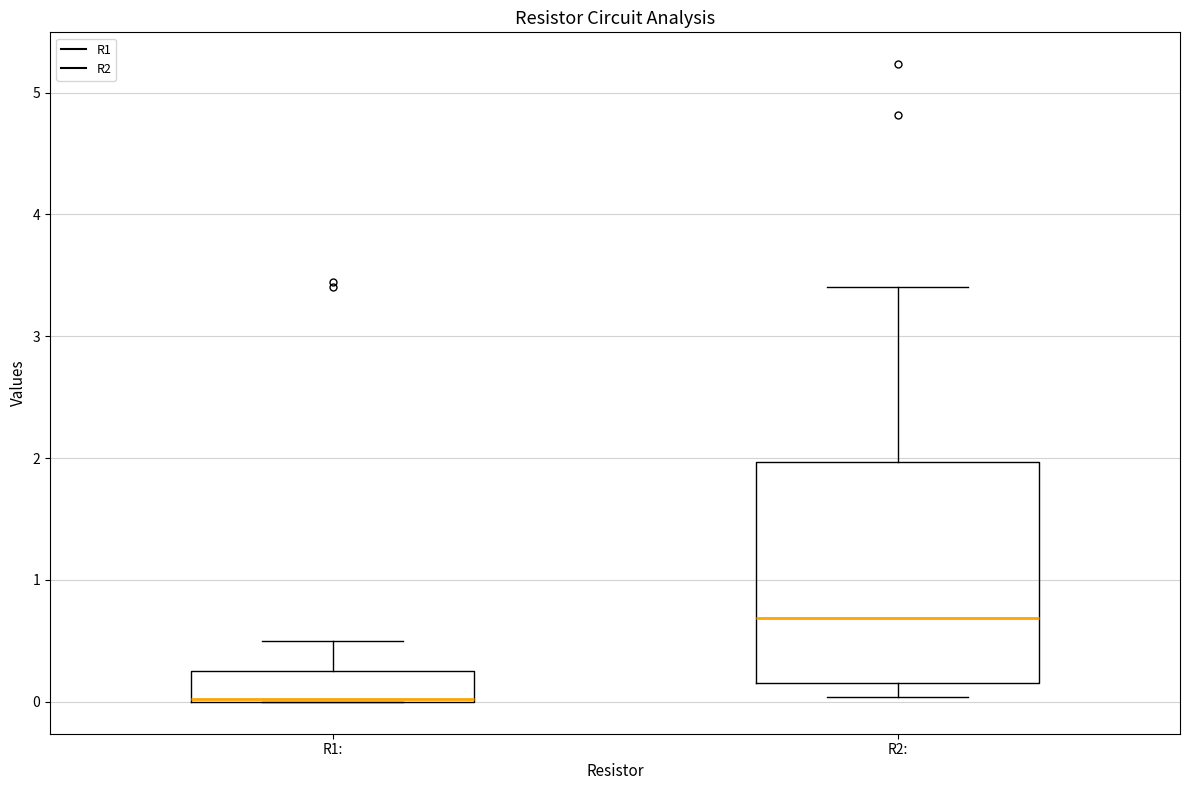

Which box is the tallest, from its lower edge to its upper edge?

R2: